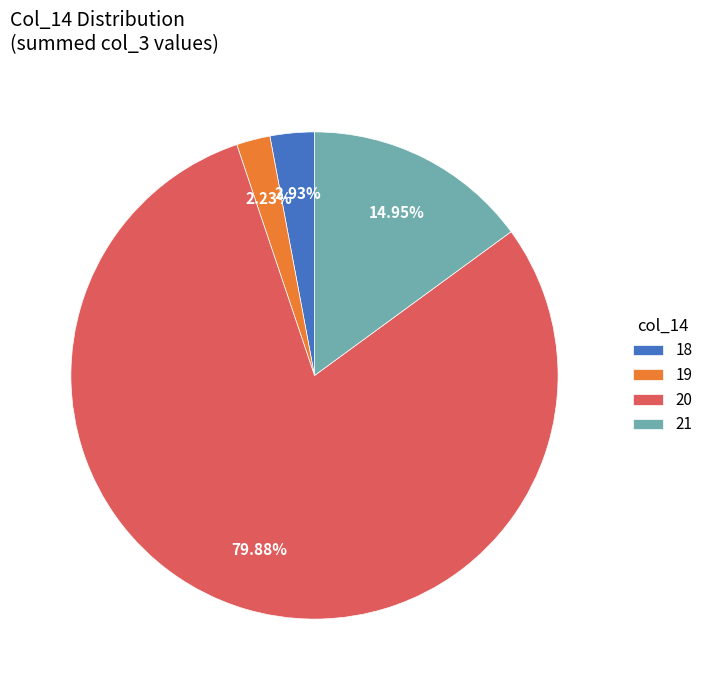

Combined, do 21 and 18 account for over 50%?

No